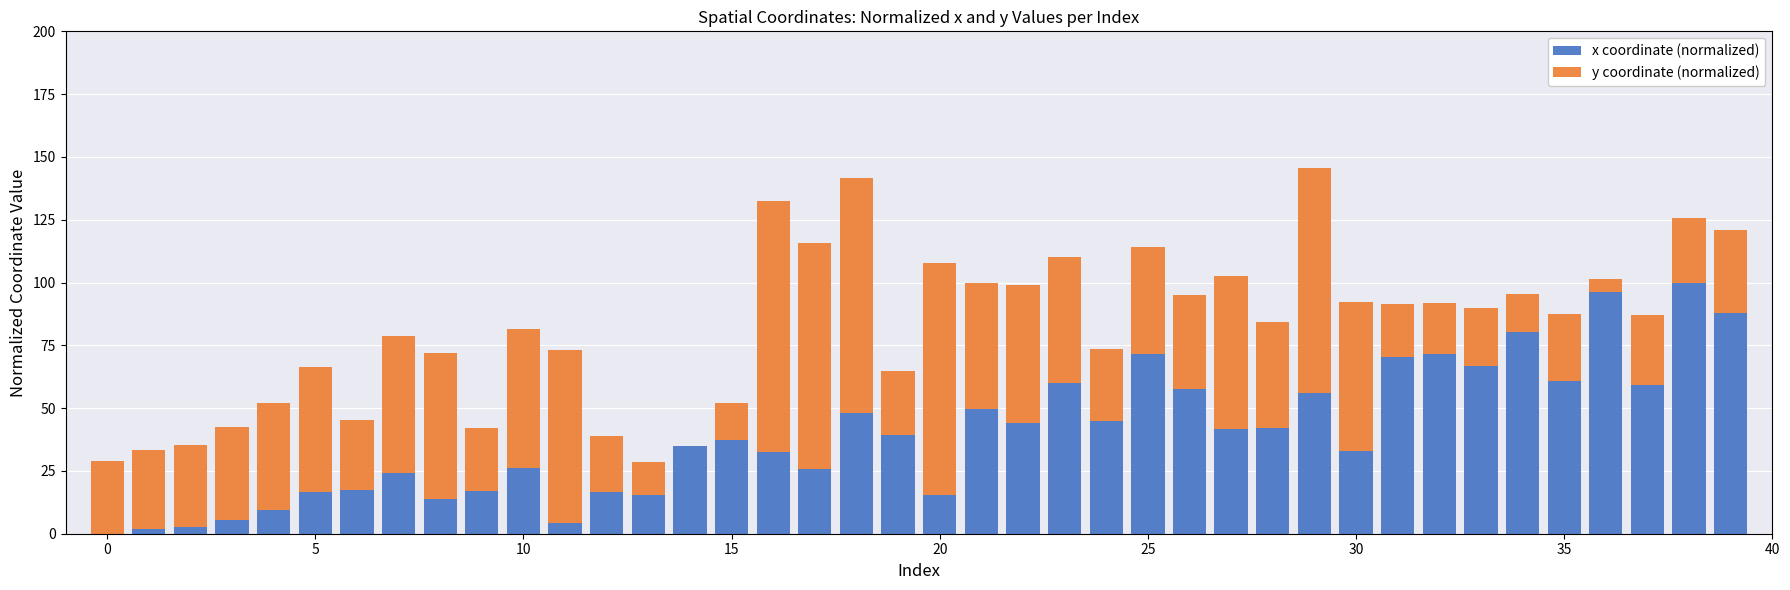

What is the sum of all x coordinate (normalized) values?

1597.7